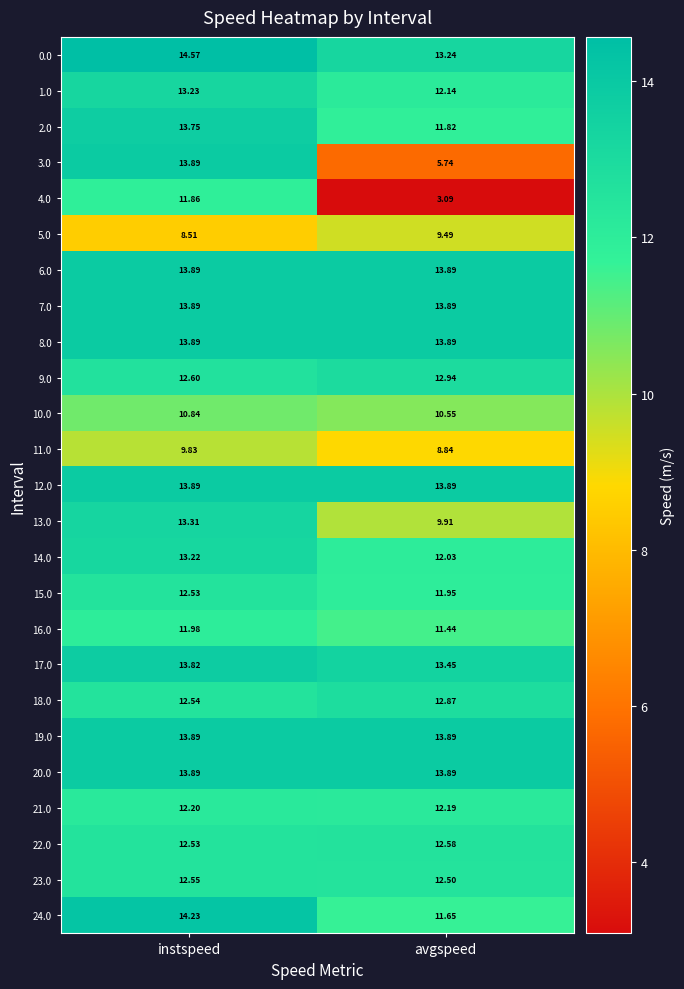

Which label corresponds to the largest value in the chart?

instspeed